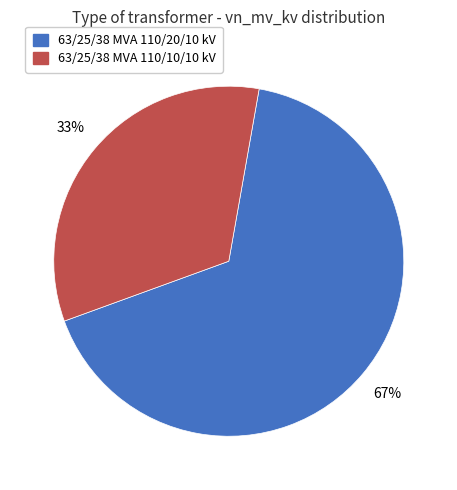

Do 63/25/38 MVA 110/20/10 kV and 63/25/38 MVA 110/10/10 kV together represent more than half of the pie?

Yes